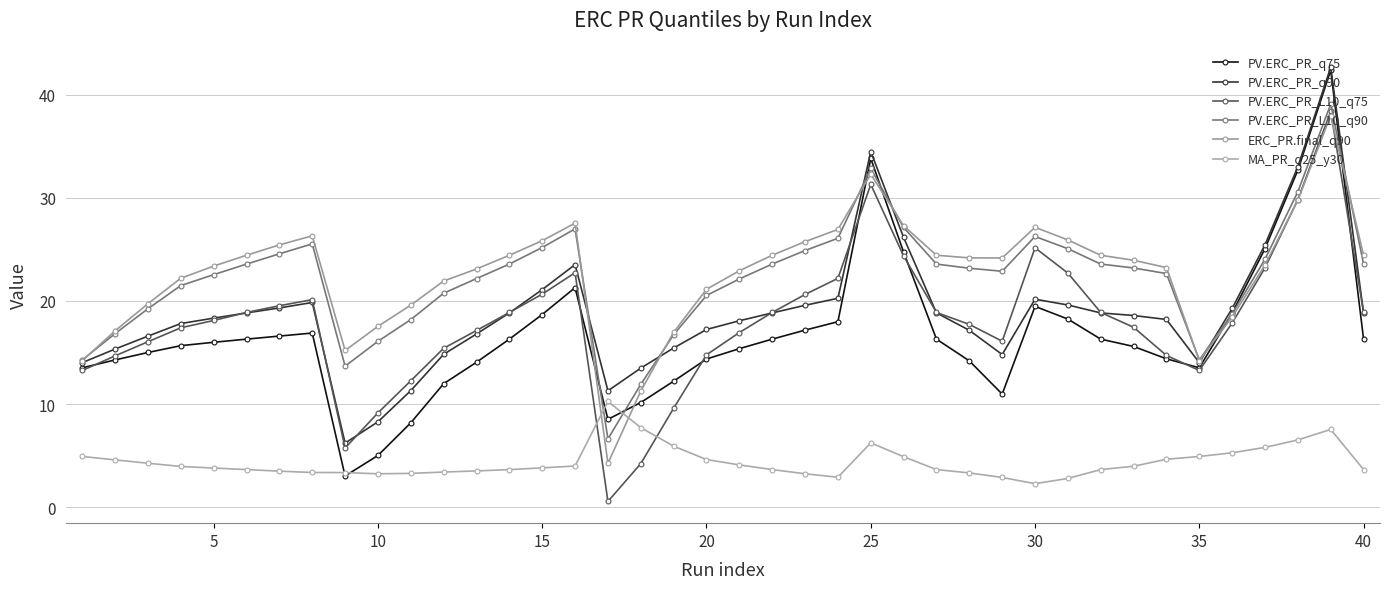

How many series are shown in this chart?

6